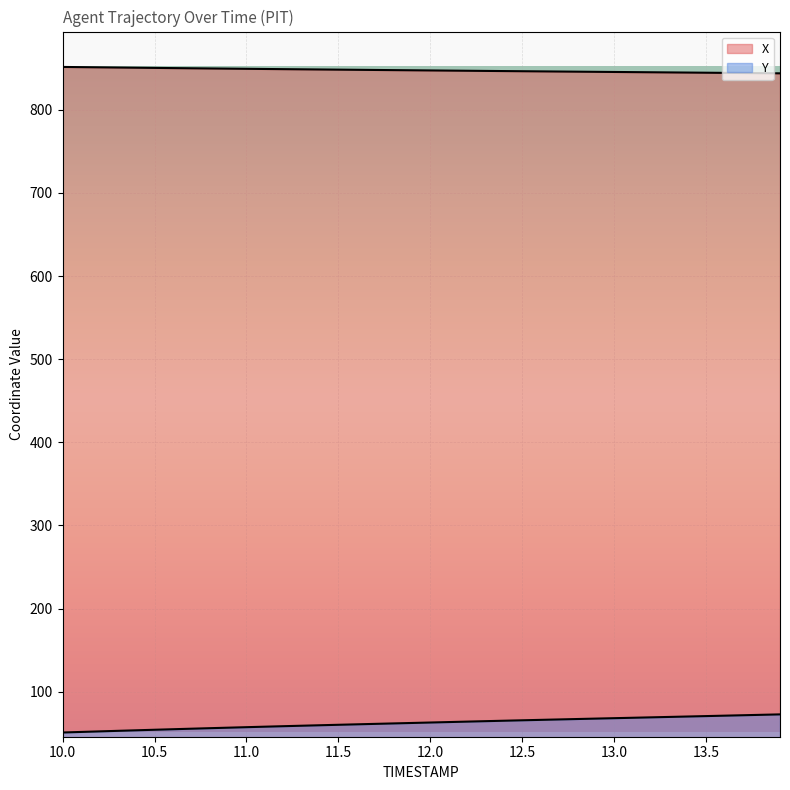

How many lines are shown in the chart?

2